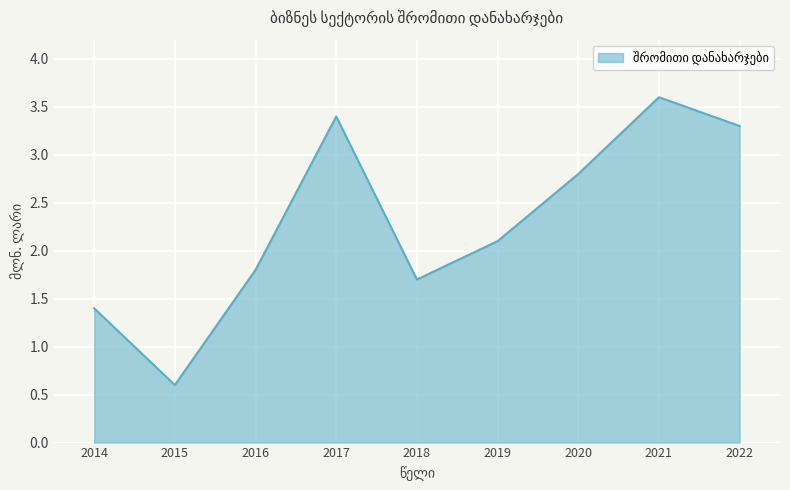

Reading right to left, extract all data points from this chart.

2022=3.3	2021=3.6	2020=2.8	2019=2.1	2018=1.7	2017=3.4	2016=1.8	2015=0.6	2014=1.4